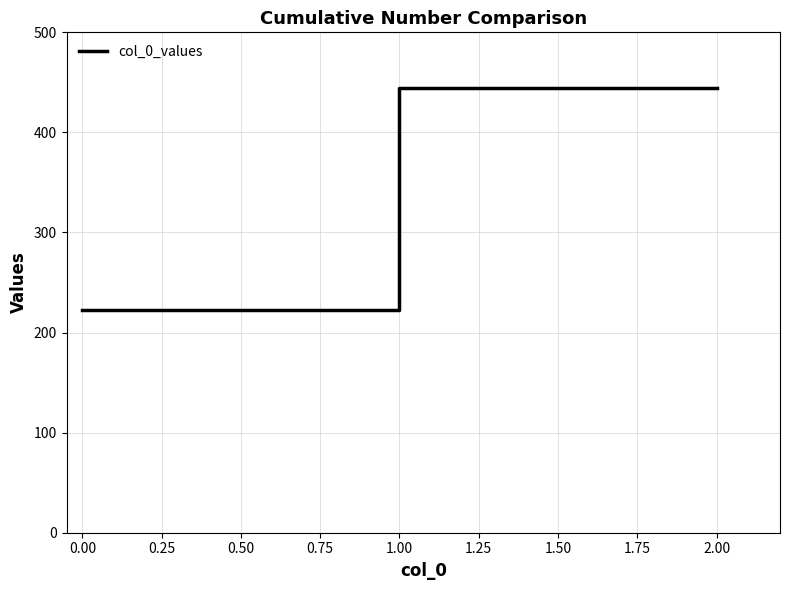

What is the maximum value shown in the chart?

444.4